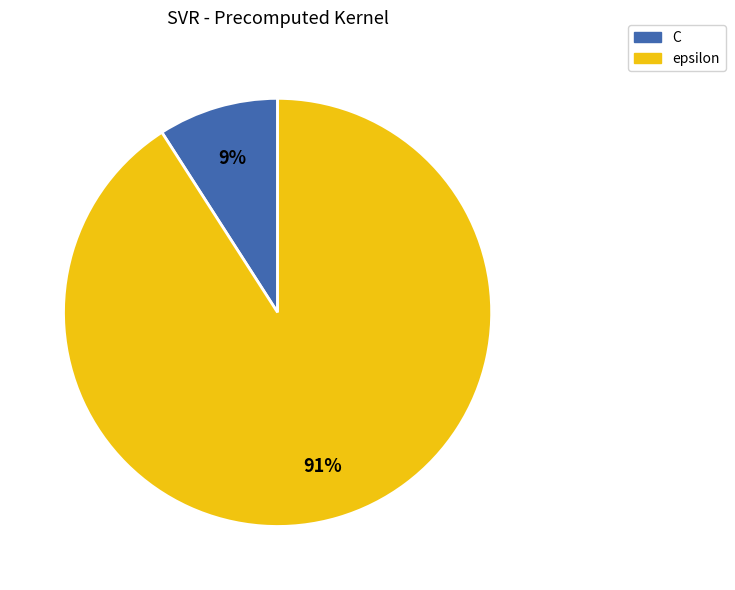

Count the number of slices in the pie.

2